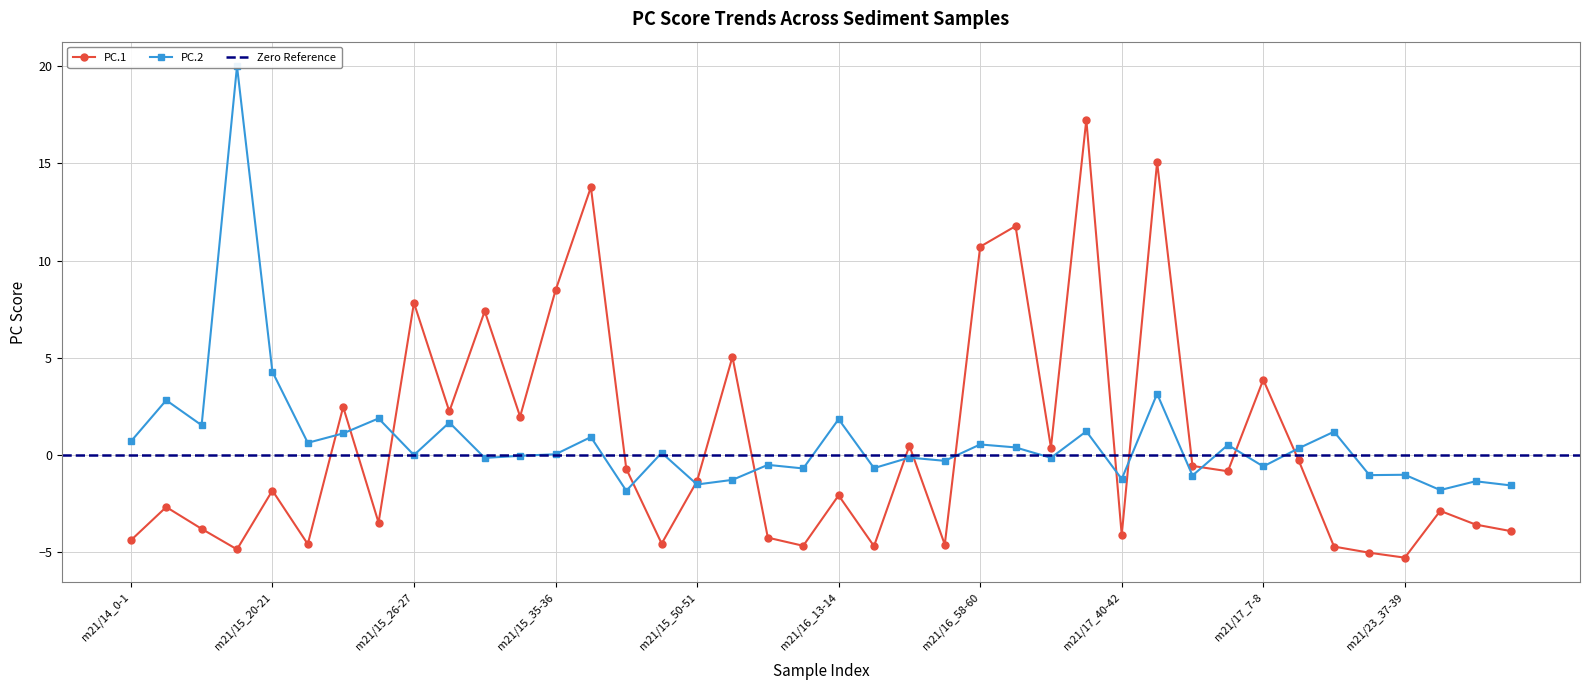

True or false: PC.1 has a value of -5.3 at m21/23_37-39.

True